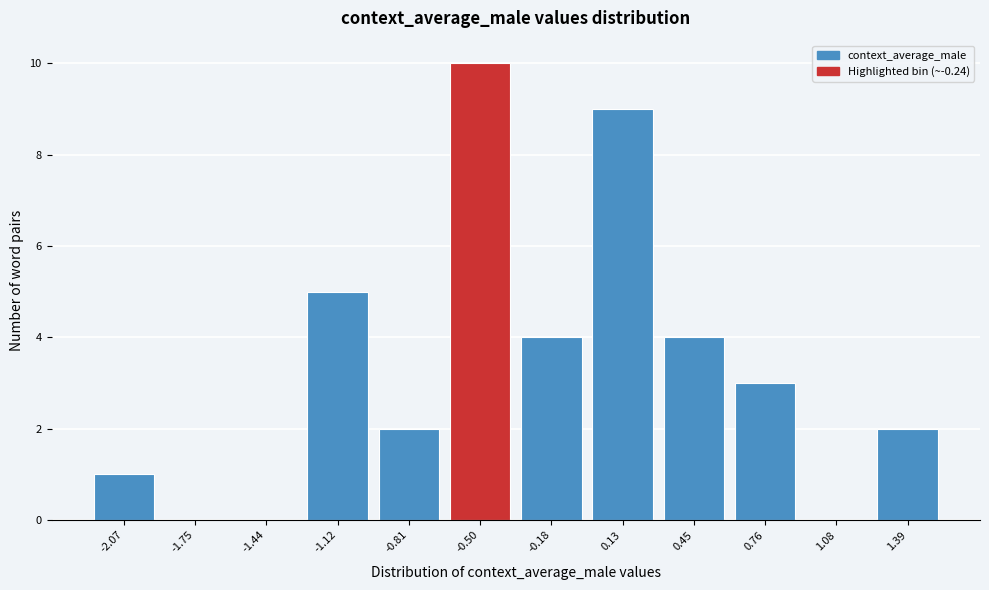

Reading left to right, transcribe all the data shown in this chart.

-2.07=1	-1.75=0	-1.44=0	-1.12=5	-0.81=2	-0.50=10	-0.18=4	0.13=9	0.45=4	0.76=3	1.08=0	1.39=2